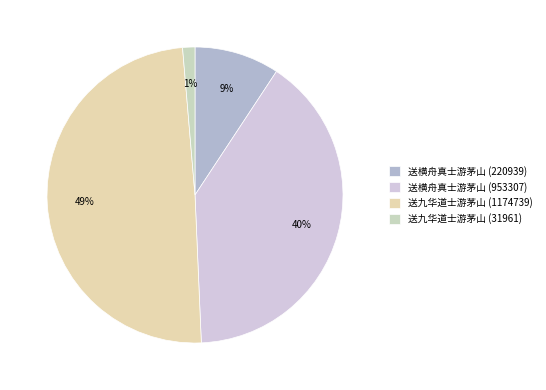

Which slice is the smallest?

送九华道士游茅山 (31961)